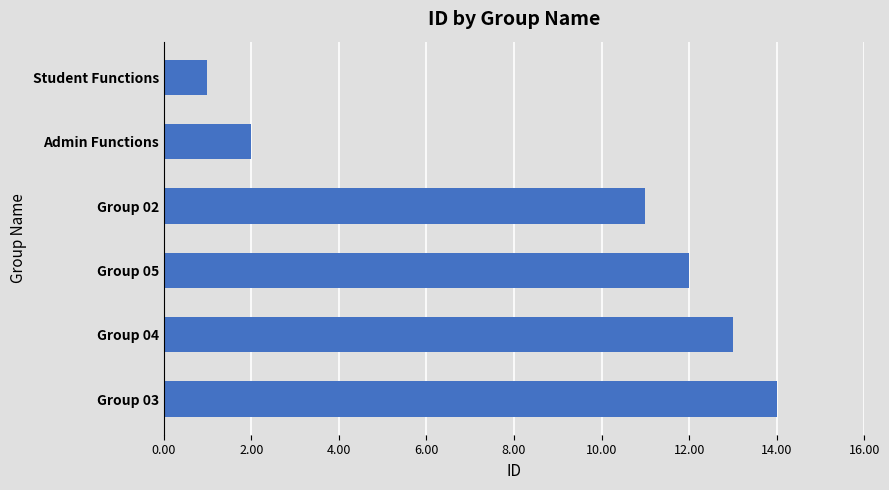

What is the difference between the maximum and second lowest values?

12